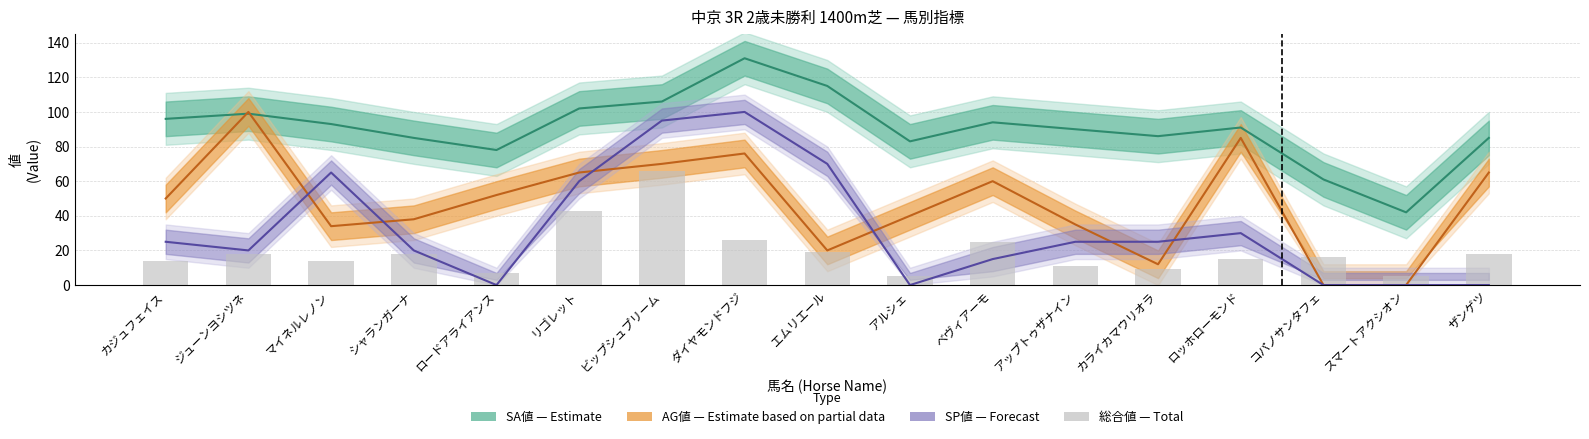

Which series has the largest total across all categories?

SA値 (Estimate)